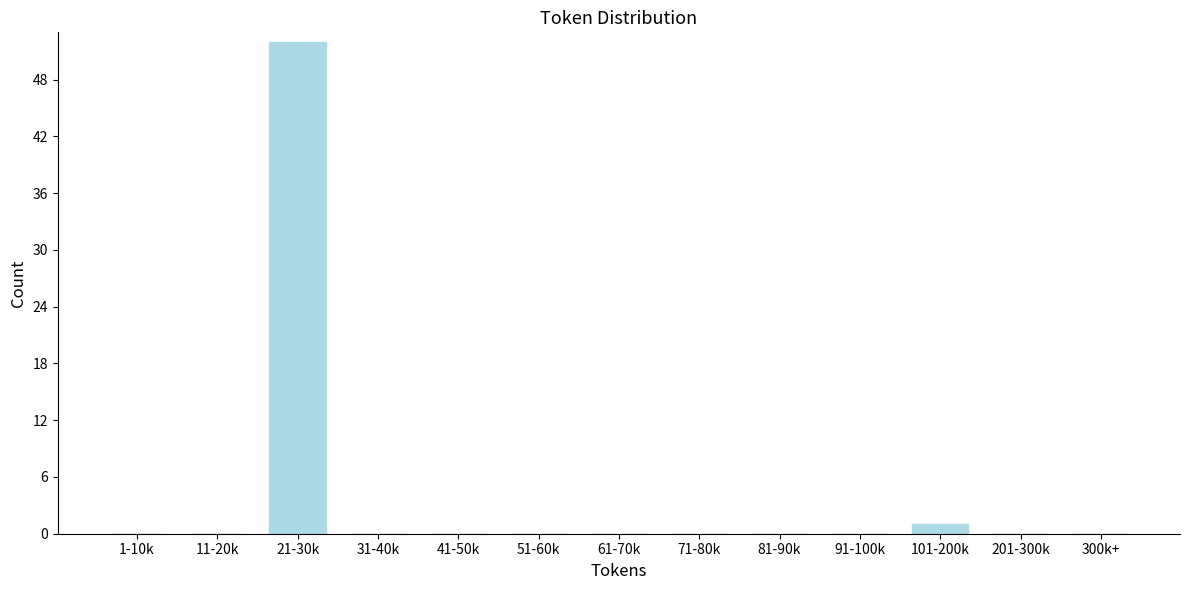

Reading left to right, extract all data points from this chart.

1-10k=0	11-20k=0	21-30k=52	31-40k=0	41-50k=0	51-60k=0	61-70k=0	71-80k=0	81-90k=0	91-100k=0	101-200k=1	201-300k=0	300k+=0